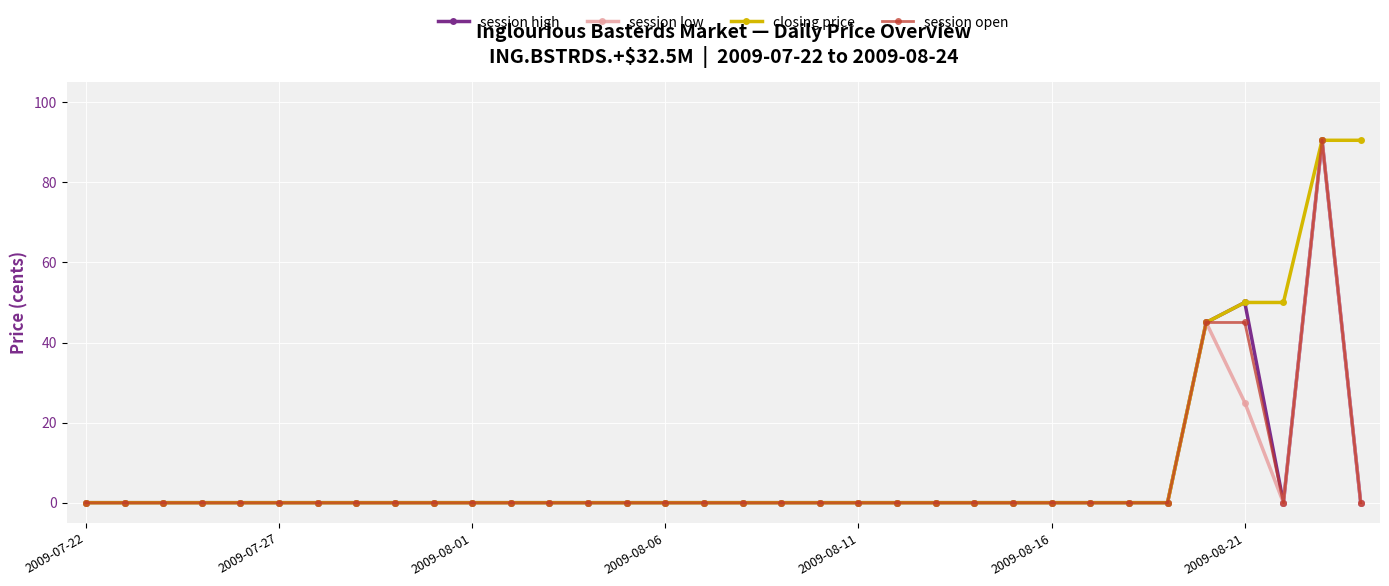

What is the greatest value displayed?

90.5